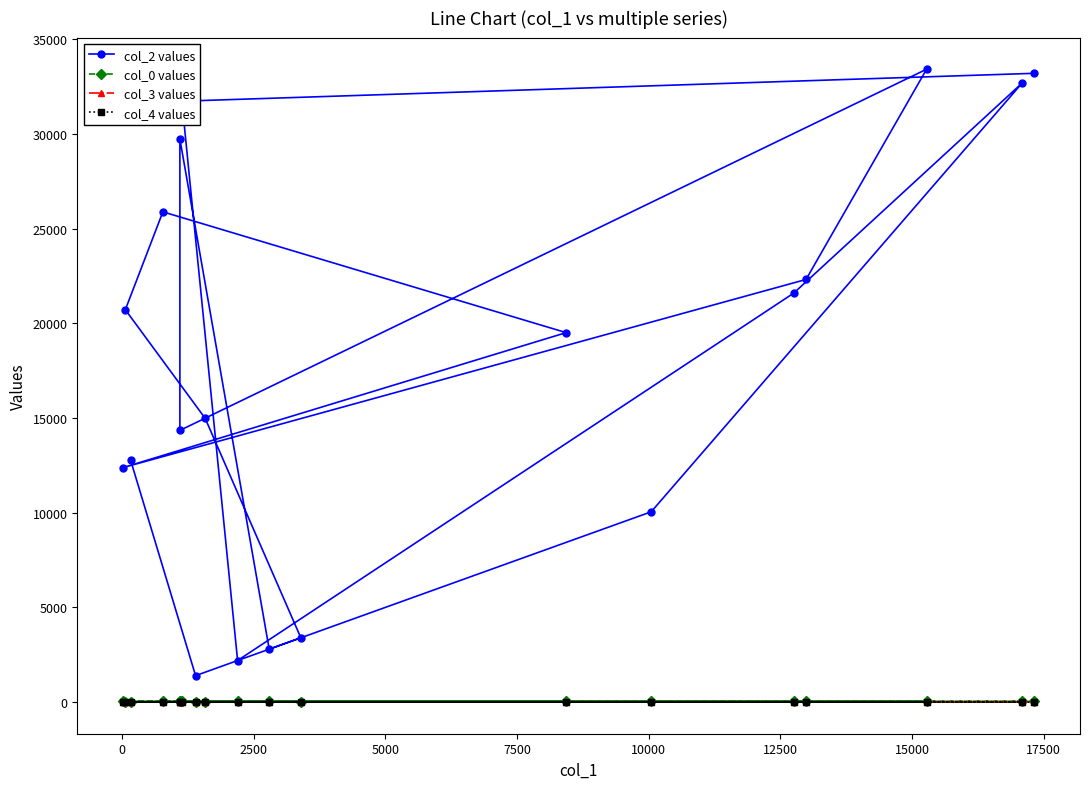

Reading right to left, extract all data points from this chart.

col_2 values: 33204	31732	2194	21600	32696	10049	2794	29732	14346	33420	22318	12381	19510	25888	20719	14985	3395	1396	12785
col_0 values: 31	31	31	31	31	31	31	31	31	31	31	31	31	31	30	30	29	29	9
col_3 values: 7	0	0	0	7	0	7	2	0	10	0	7	0	7	7	7	0	7	0
col_4 values: 0	0	0	0	0	0	0	0	0	0	0	0	0	0	0	0	0	0	1